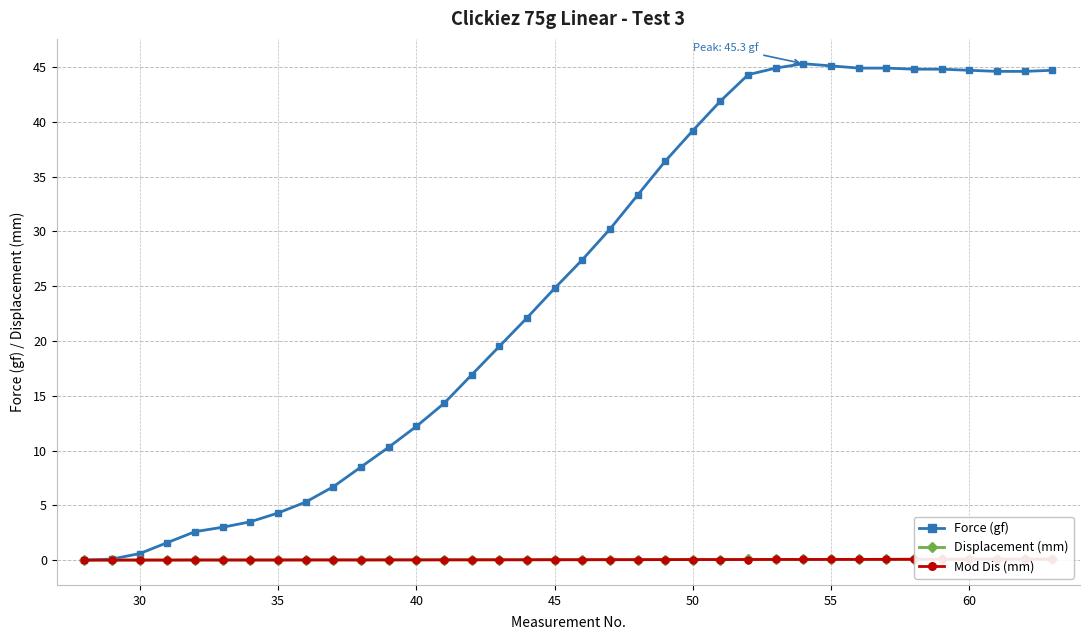

Rank the series by their maximum value, from lowest to highest.

Mod Dis (mm), Displacement (mm), Force (gf)